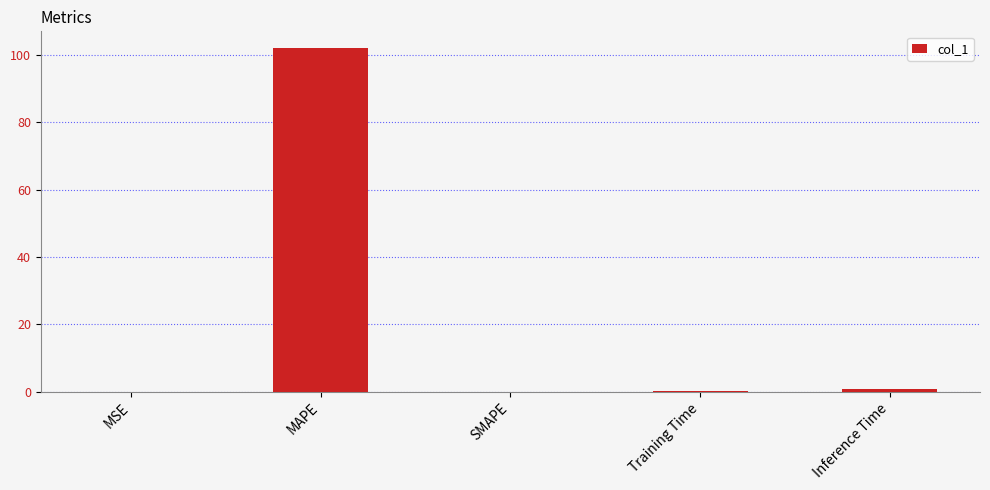

Are the bars horizontal?

No